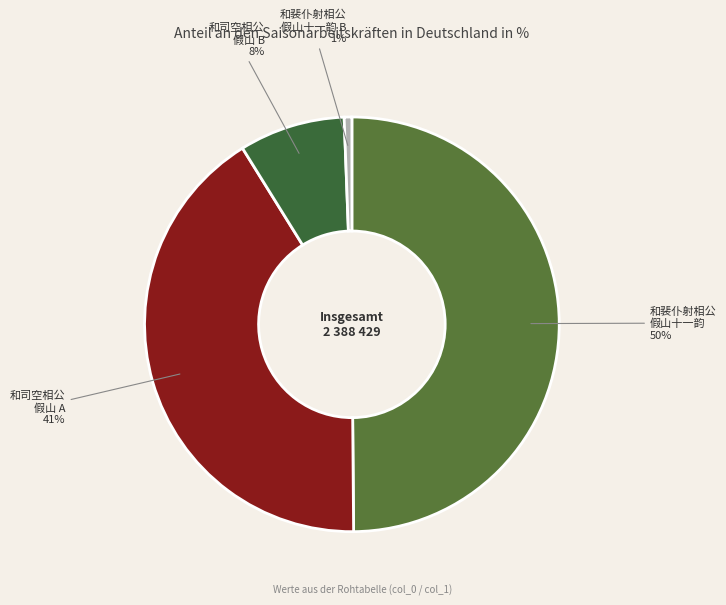

True or false: 和裴仆射相公 假山十一韵 B accounts for 12% of the total.

False